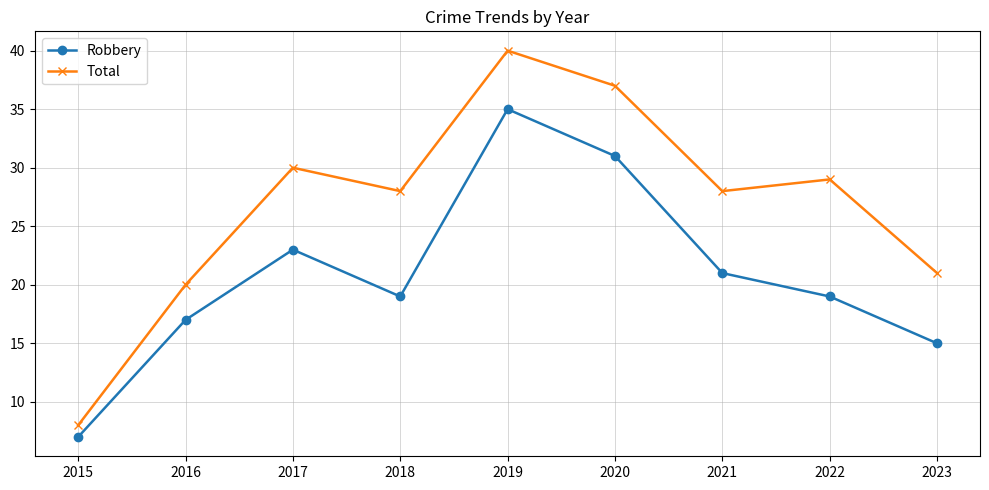

True or false: Total has a value of 29 at 2022.

True